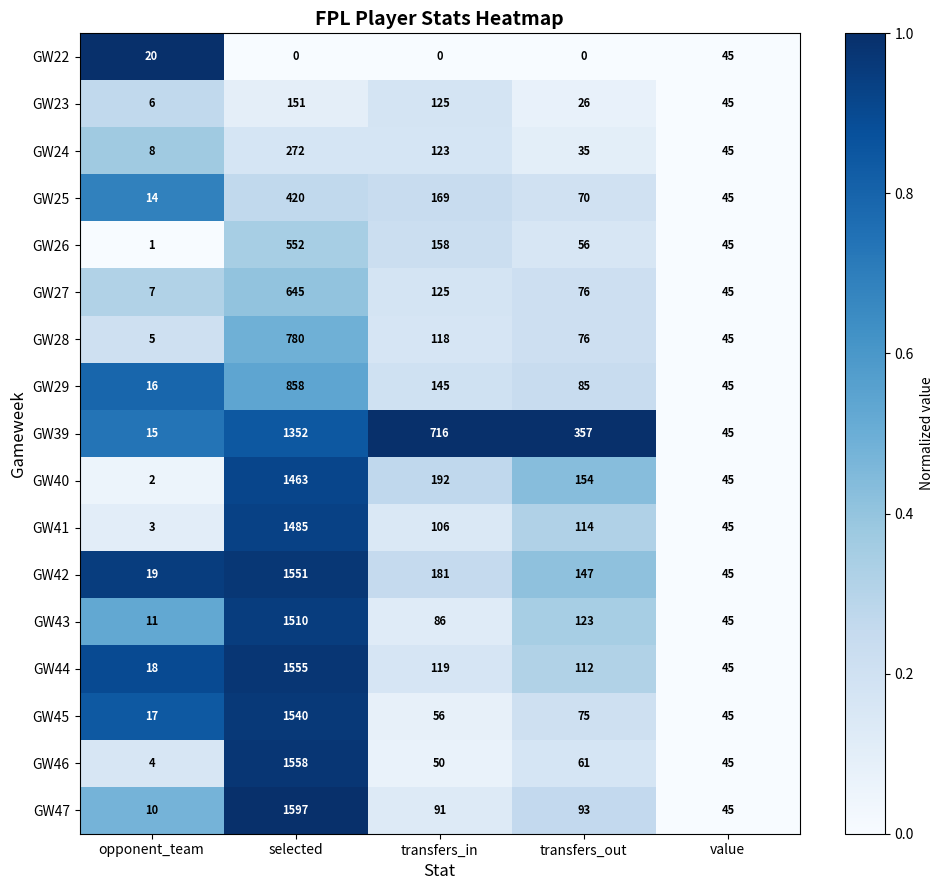

At which category is the sum across all series the highest?

selected